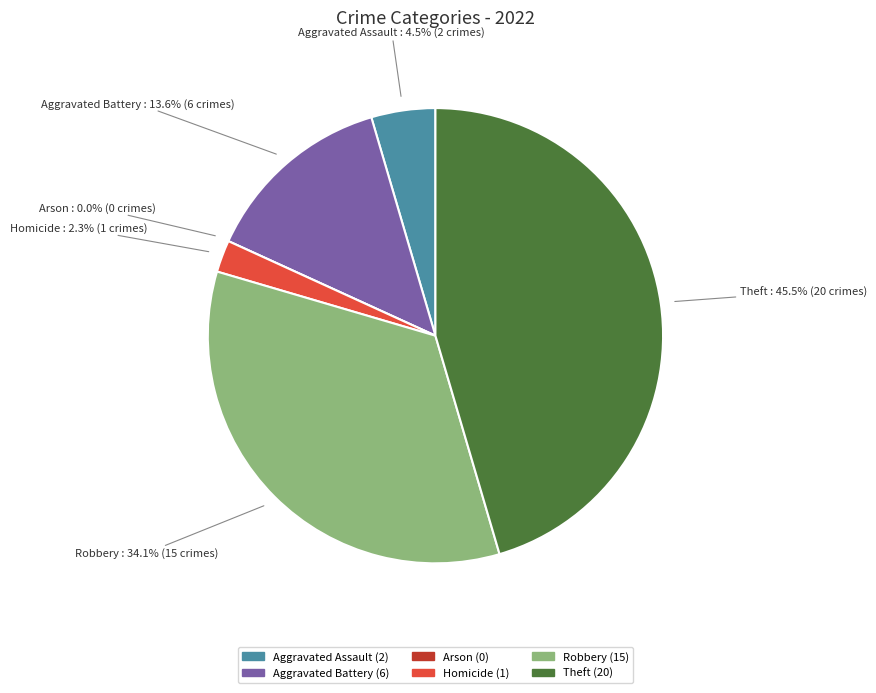

Which slice is the largest?

Theft